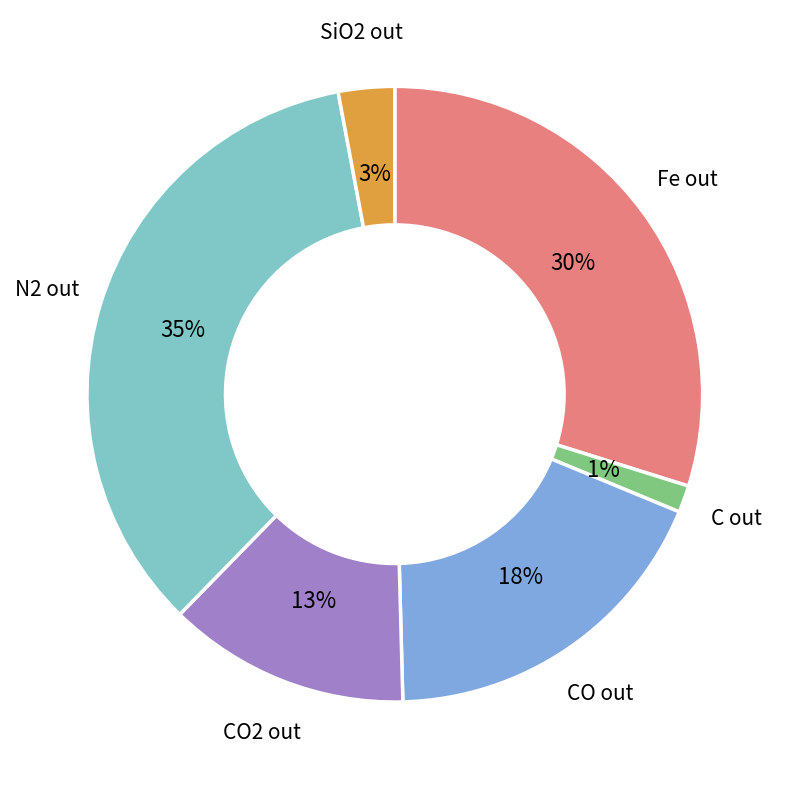

How many segments does this pie chart have?

6